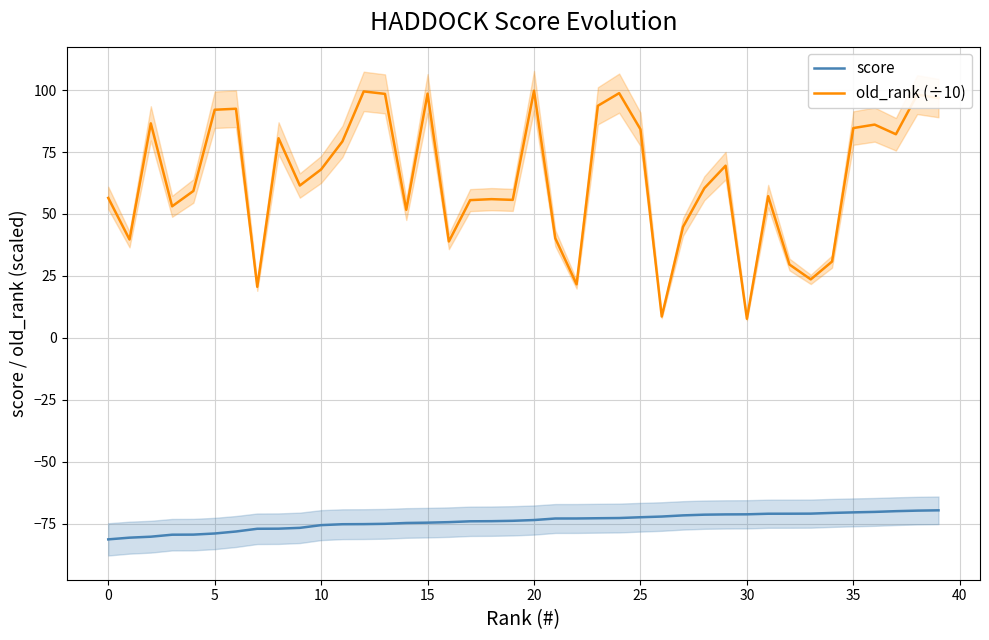

Which series has the largest total across all categories?

old_rank (÷10)